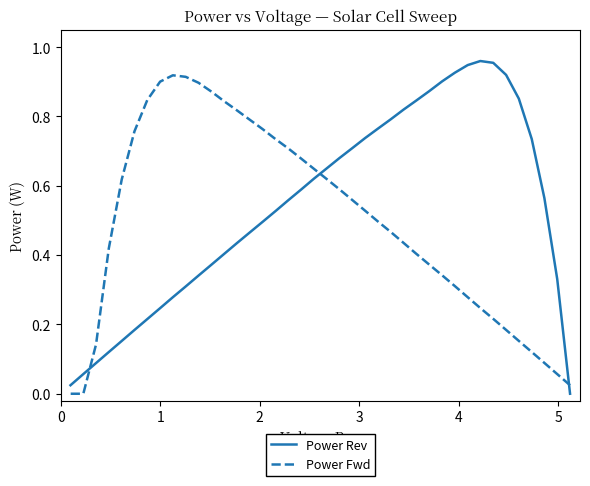

How many positive values does the Power Fwd series have?

38